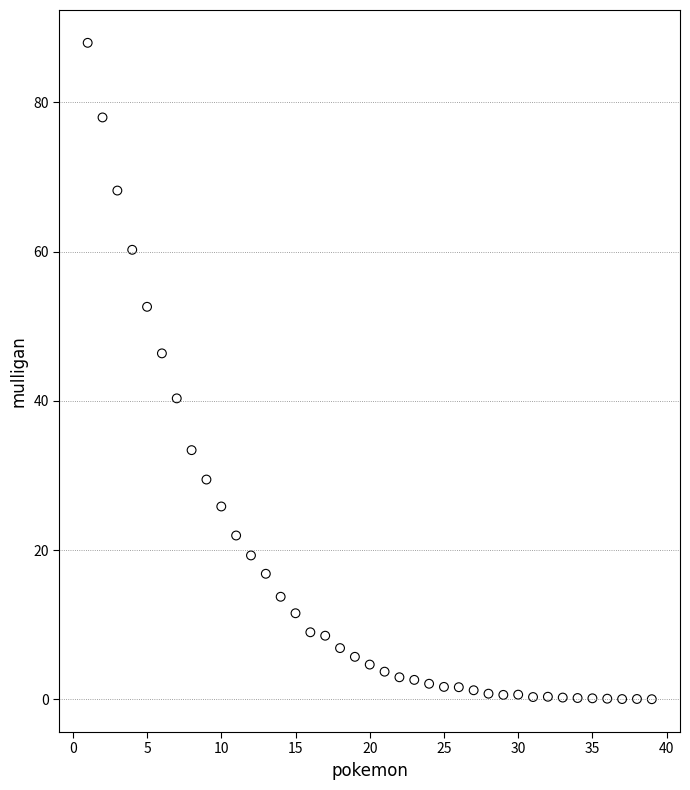

What is the range of Y values (max minus min)?

88.0